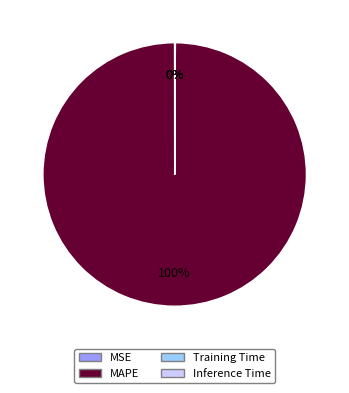

To the nearest percent, what is the difference between the largest and smallest slice percentages?

100%